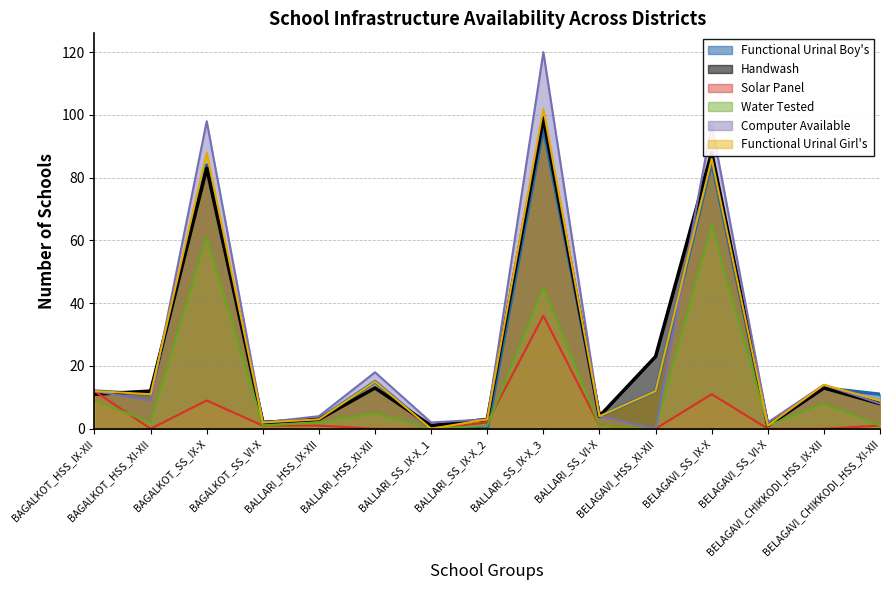

Which series has the widest spread of values?

Computer Available